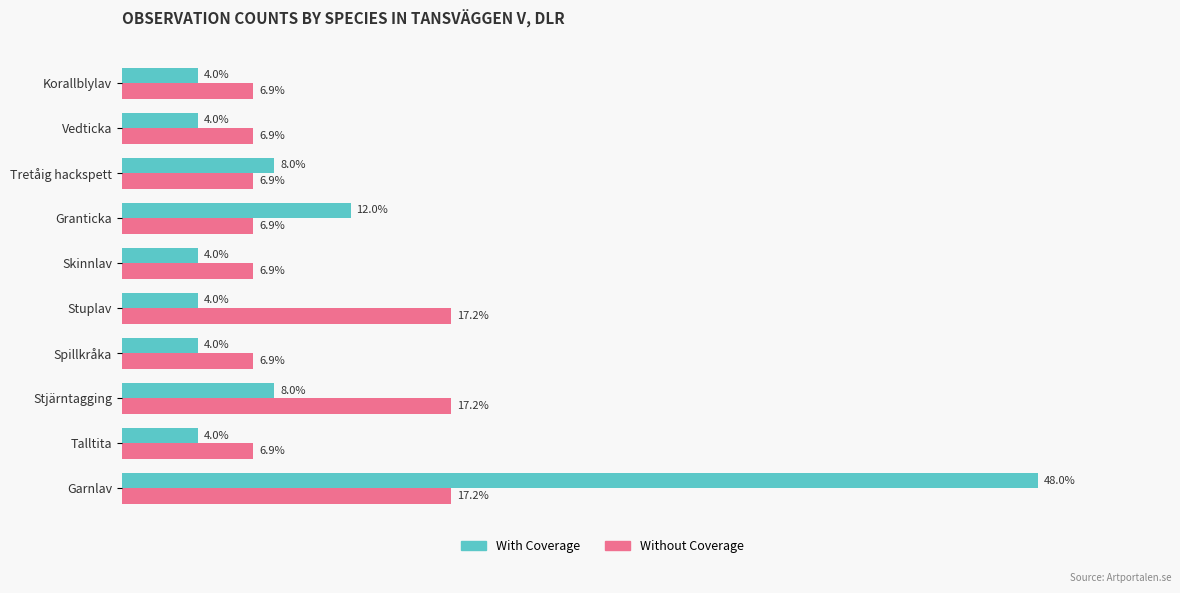

Which series changed the most between Talltita and Stuplav?

Without Coverage